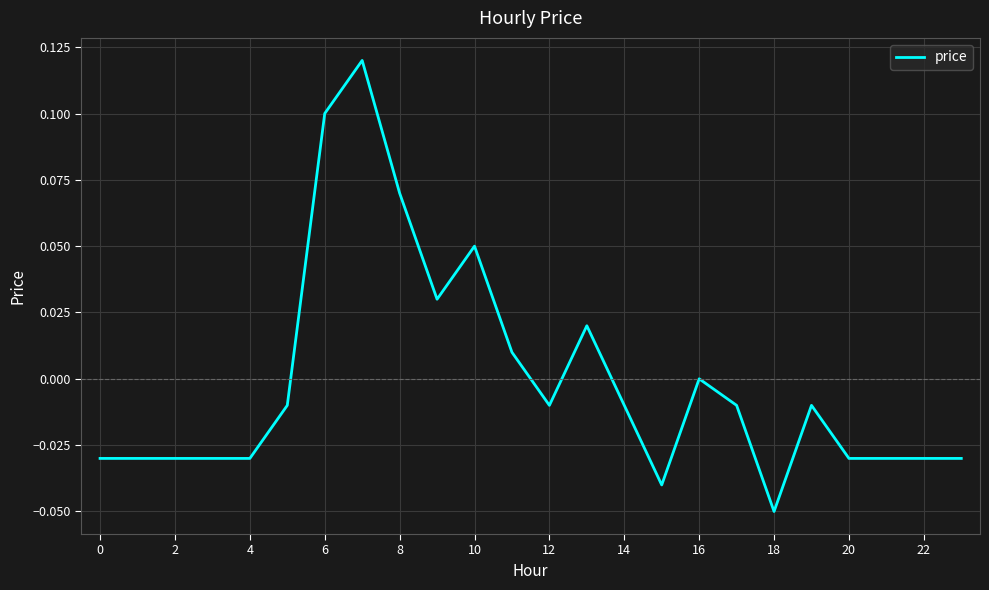

Which label corresponds to the smallest value in the chart?

18